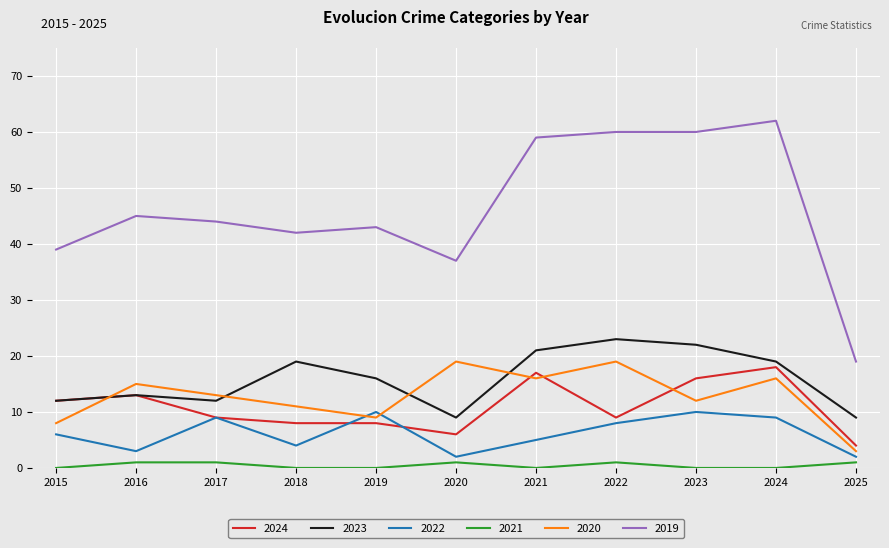

Does the chart have visible grid lines?

Yes